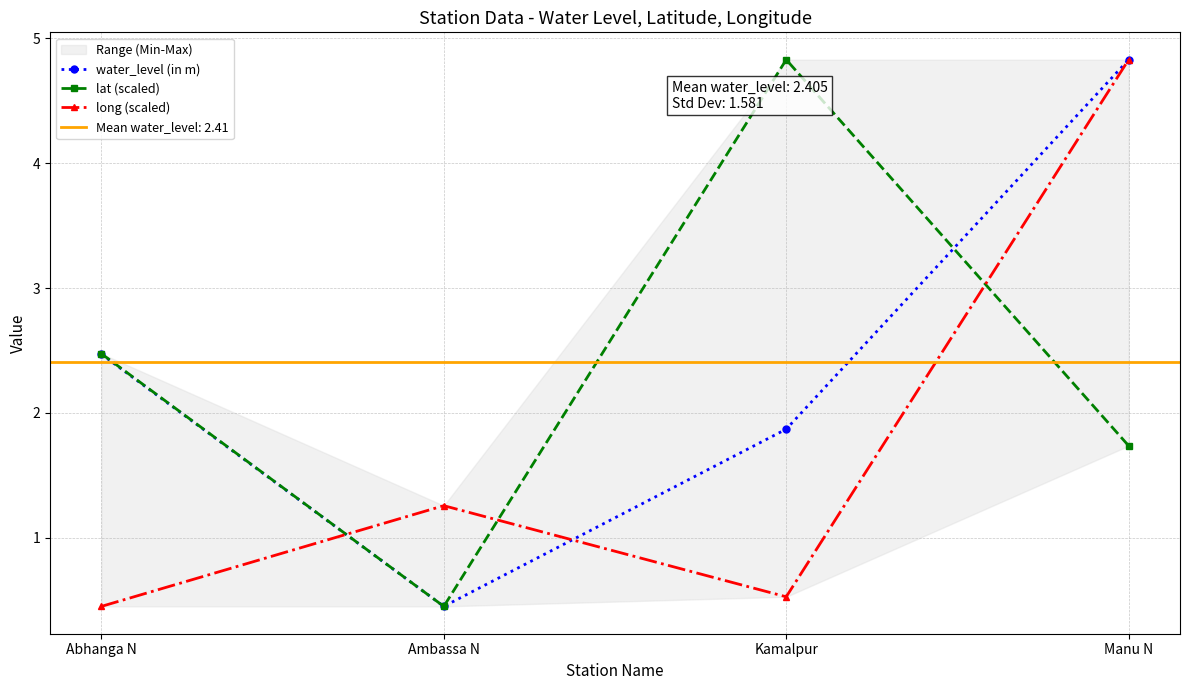

Reading left to right, list all the values displayed in this chart.

water_level (in m): Abhanga N=2.5	Ambassa N=0.5	Kamalpur=1.9	Manu N=4.8
lat (scaled): Abhanga N=2.5	Ambassa N=0.5	Kamalpur=4.8	Manu N=1.7
long (scaled): Abhanga N=0.5	Ambassa N=1.3	Kamalpur=0.5	Manu N=4.8